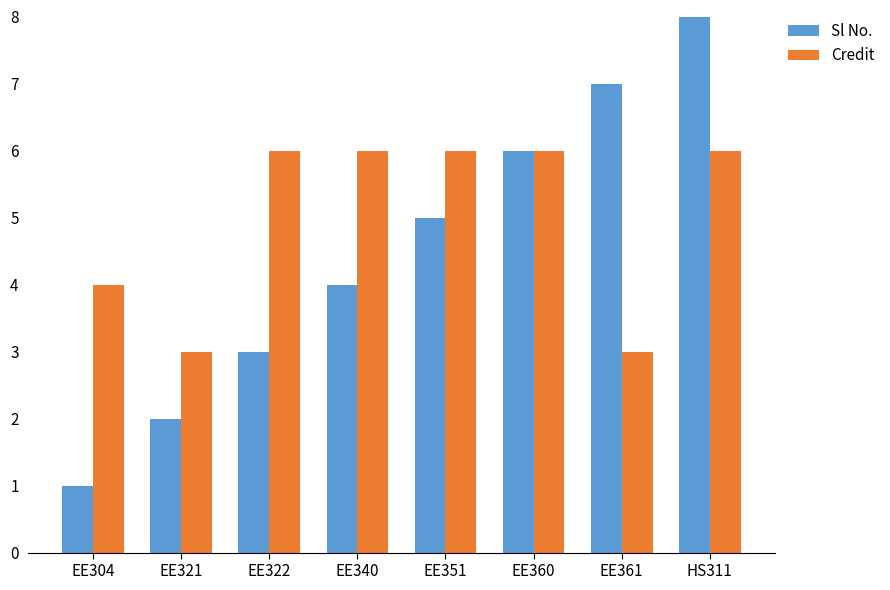

Which series has the largest total across all categories?

Credit